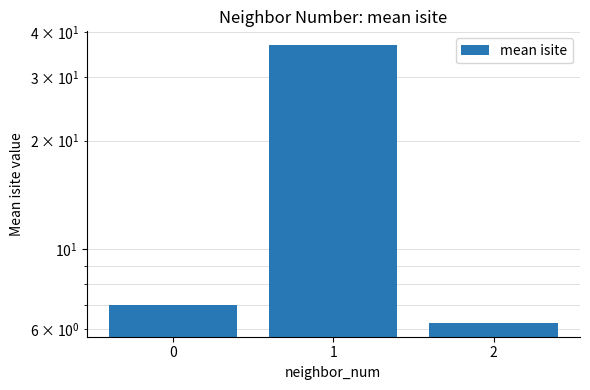

Which has a higher value, 1 or 0?

1